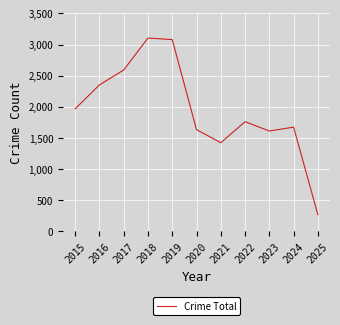

How many interior local peaks (higher than both neighbors) does the data have?

3